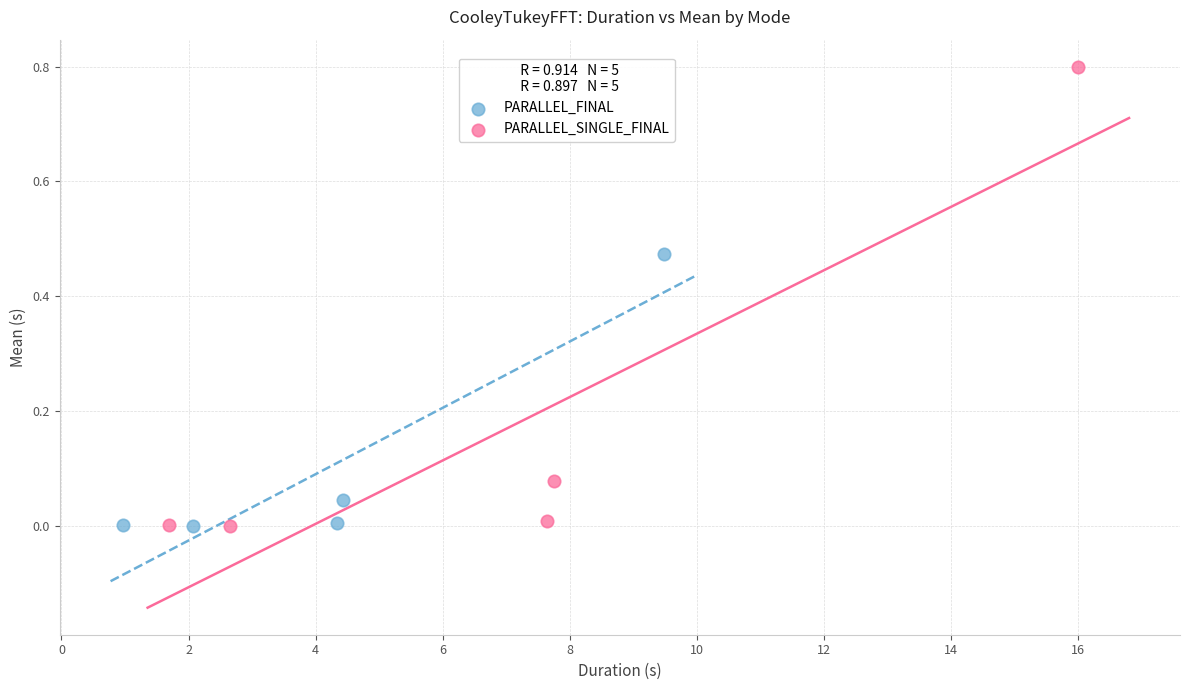

Which series contains the highest Y value?

PARALLEL_SINGLE_FINAL